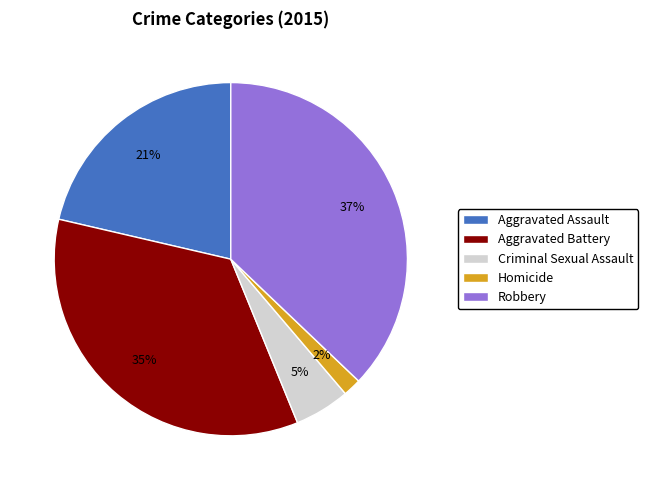

True or false: Criminal Sexual Assault accounts for 5% of the total.

True